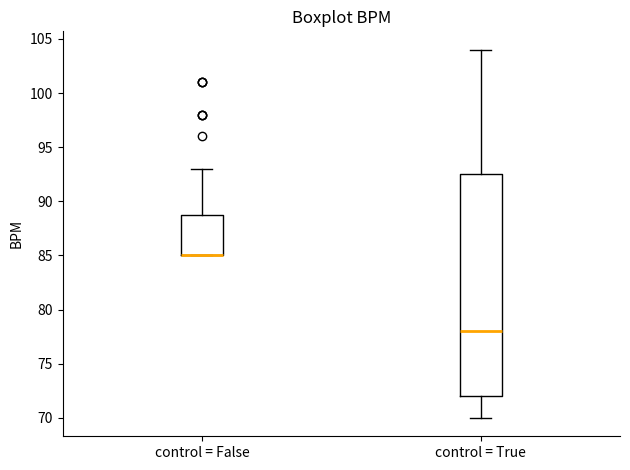

Reading left to right, transcribe this box plot: for each box, give where its median line is, the range the box spans, and where its two whiskers end, as read against the y-axis. The values are not printed on the chart, so give them approximately, as read against the axis.

control = False: median 85.0 (drawn on the box's lower edge), box 85.0 to 89.0, whiskers 85.0 to 93.0
control = True: median 78.0, box 72.0 to 92.5, whiskers 70.0 to 104.0